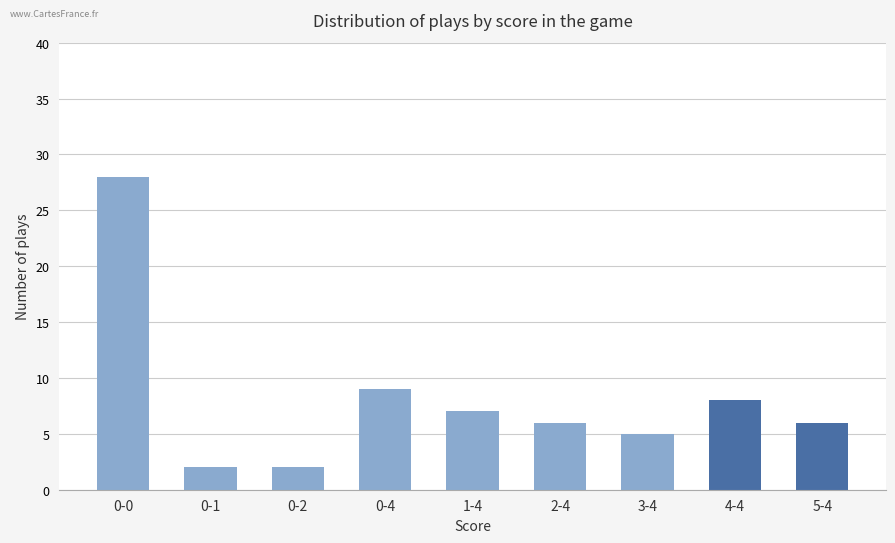

How many data points does each series have?

9